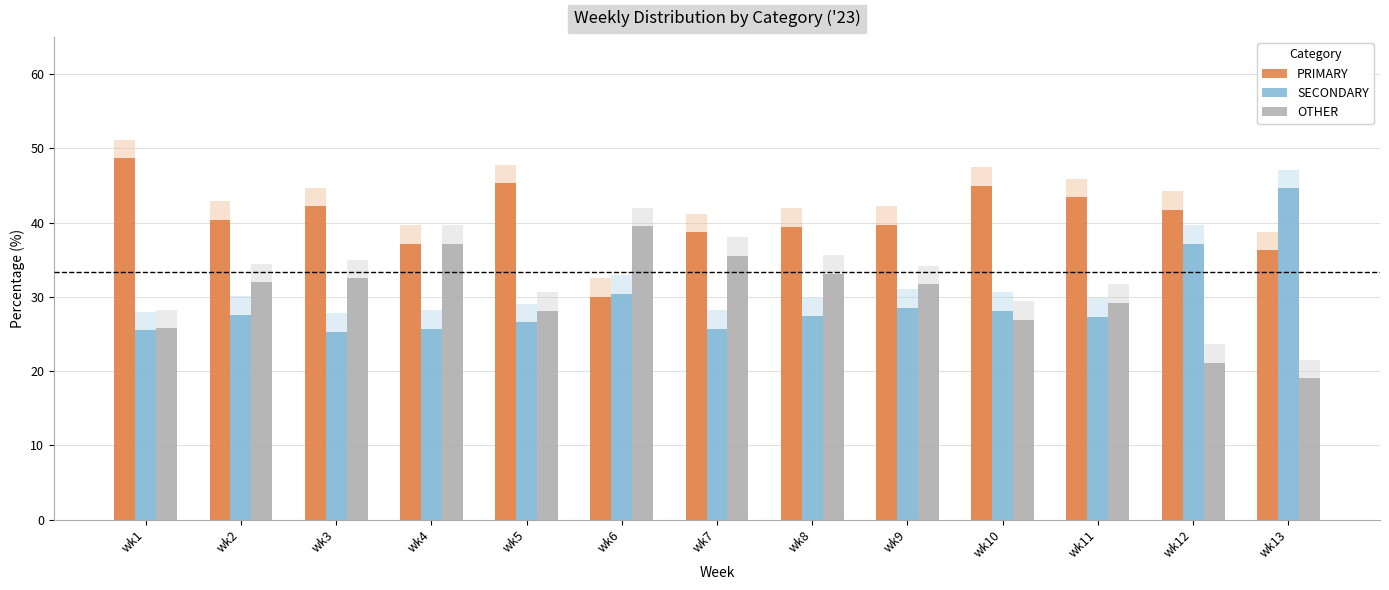

List the labels in order of PRIMARY value, smallest first.

wk6, wk13, wk4, wk7, wk8, wk9, wk2, wk12, wk3, wk11, wk10, wk5, wk1